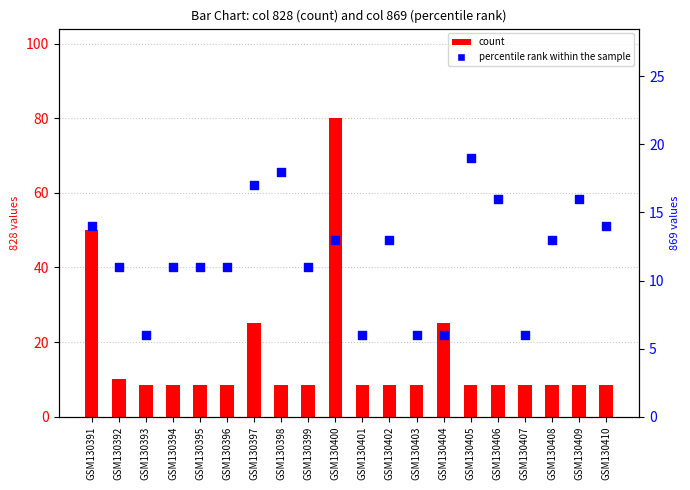

Is the value of percentile rank within the sample at GSM130396 greater than the value of count at GSM130396?

Yes